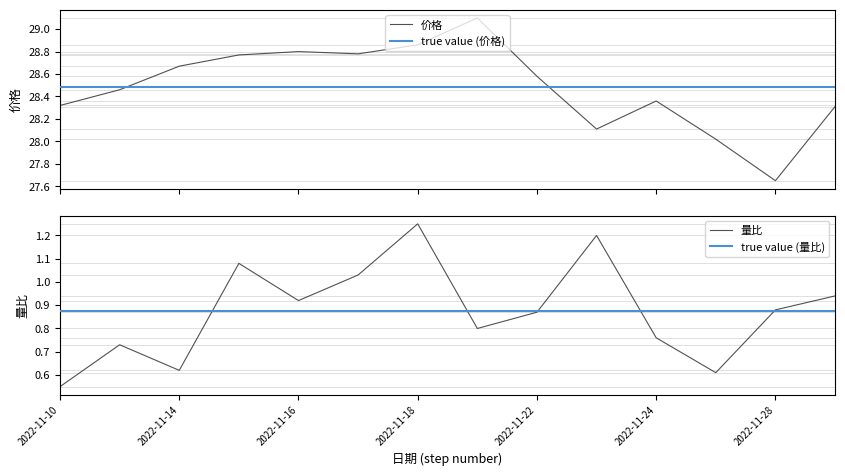

What is the highest value of the 价格 series?

29.1